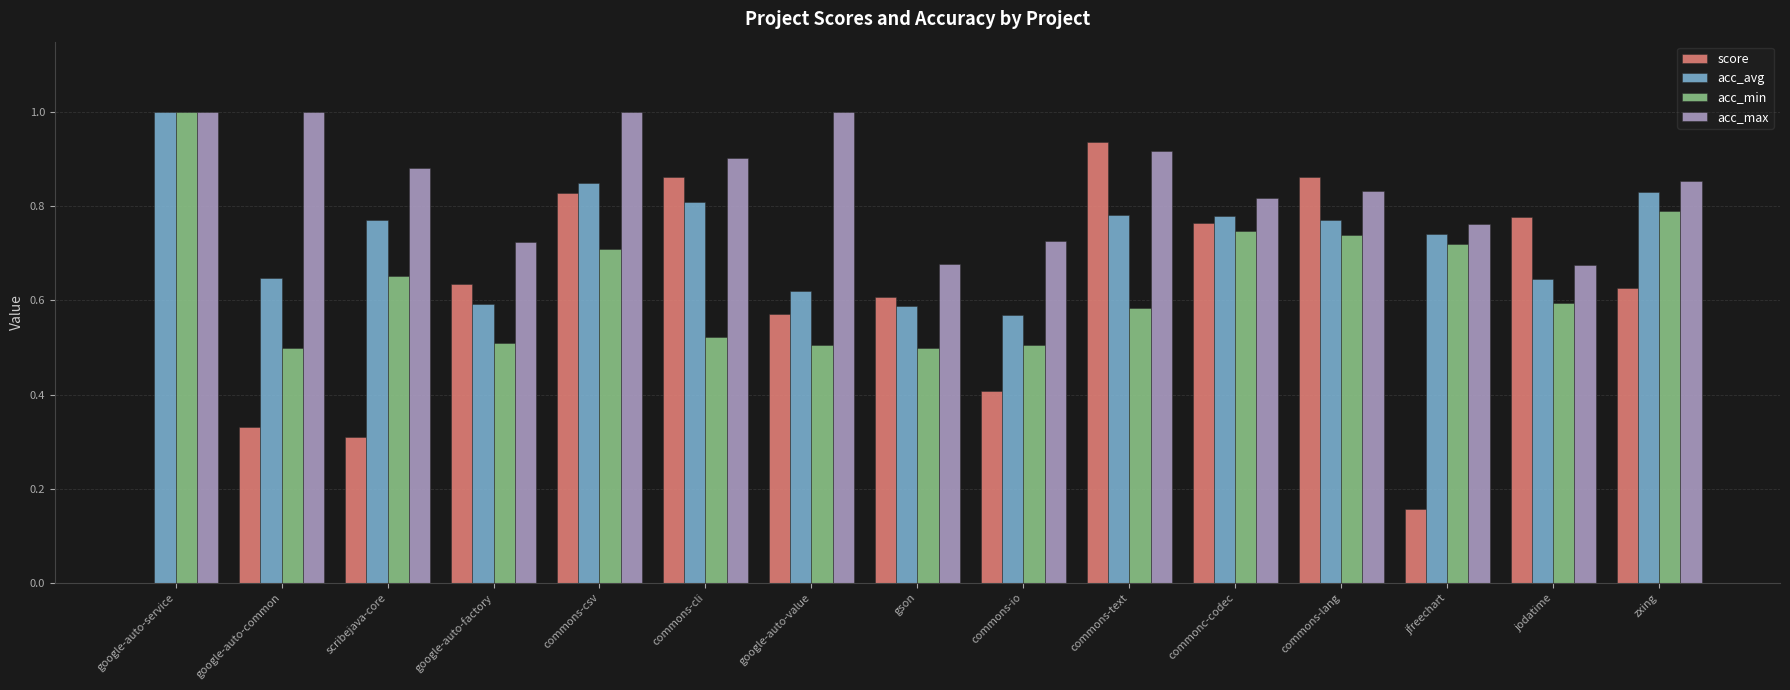

What are all the series names shown in the legend?

score, acc_avg, acc_min, acc_max